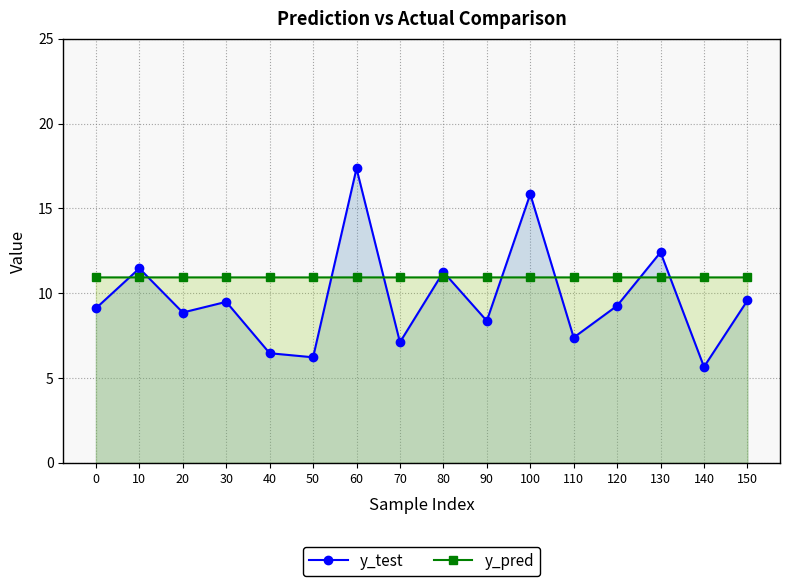

Reading left to right, extract all data points from this chart.

y_test: 9.1	11.5	8.9	9.5	6.5	6.2	17.3	7.1	11.2	8.4	15.8	7.4	9.3	12.4	5.7	9.6
y_pred: 10.9	10.9	10.9	10.9	10.9	10.9	10.9	10.9	10.9	10.9	10.9	10.9	10.9	10.9	10.9	10.9